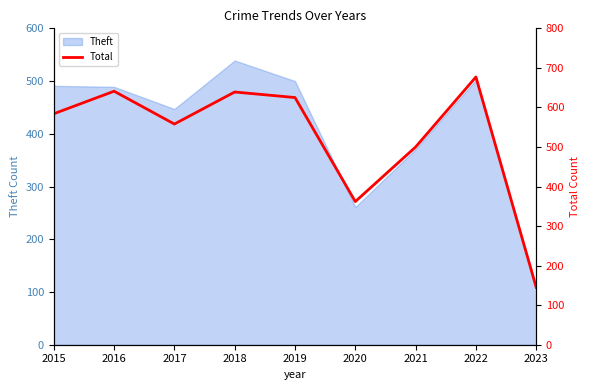

What is the greatest value displayed?

677